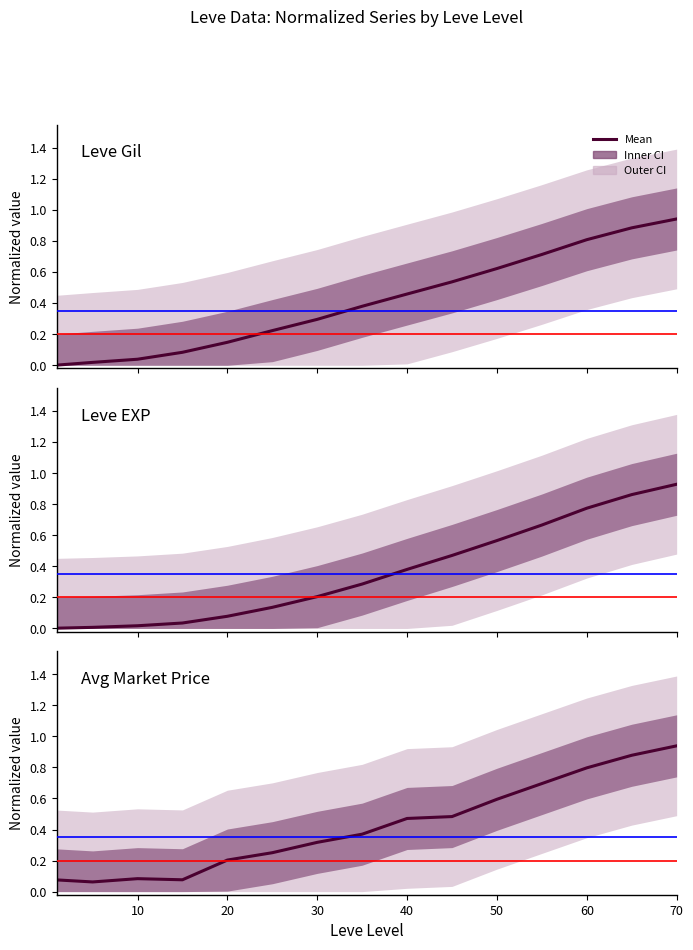

What is the average value of the Leve EXP series?

0.4